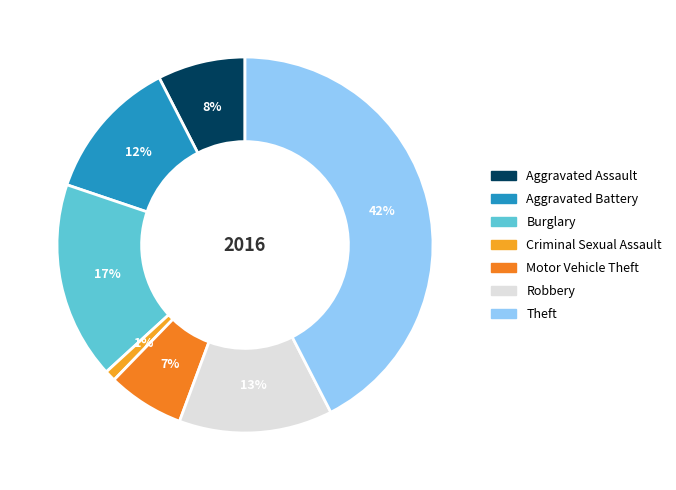

What percentage is NOT represented by Criminal Sexual Assault?

99.1%